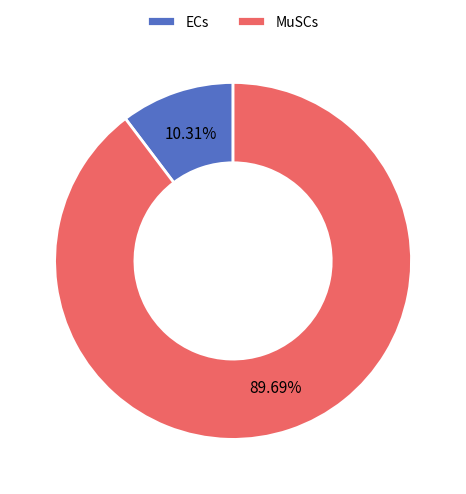

Rank the categories by value from lowest to highest.

ECs, MuSCs